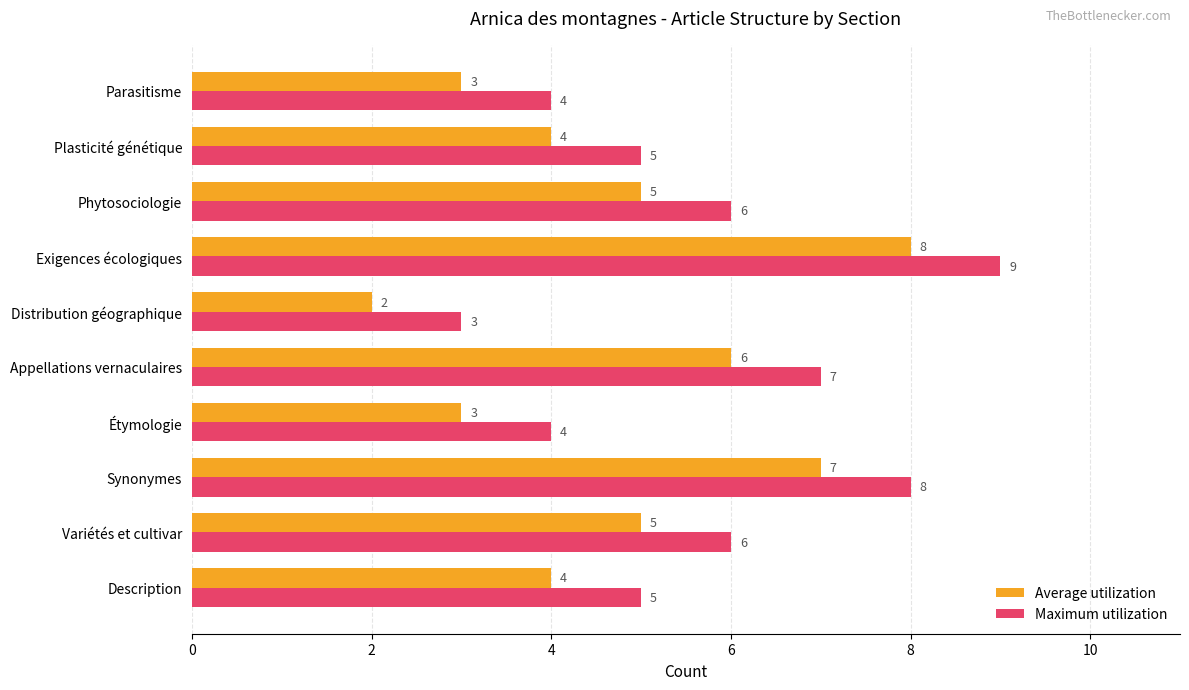

What is the total value across all series at Phytosociologie?

11